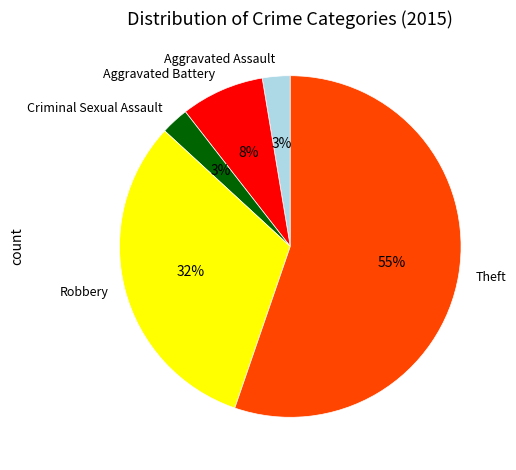

Does Aggravated Battery account for over 50% of the chart?

No